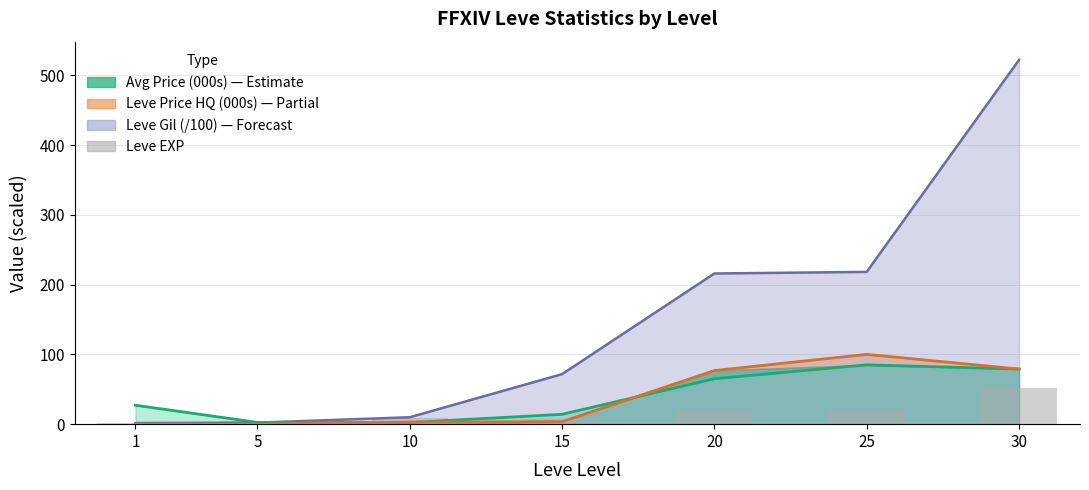

At how many categories does at least one series exceed 393?

1